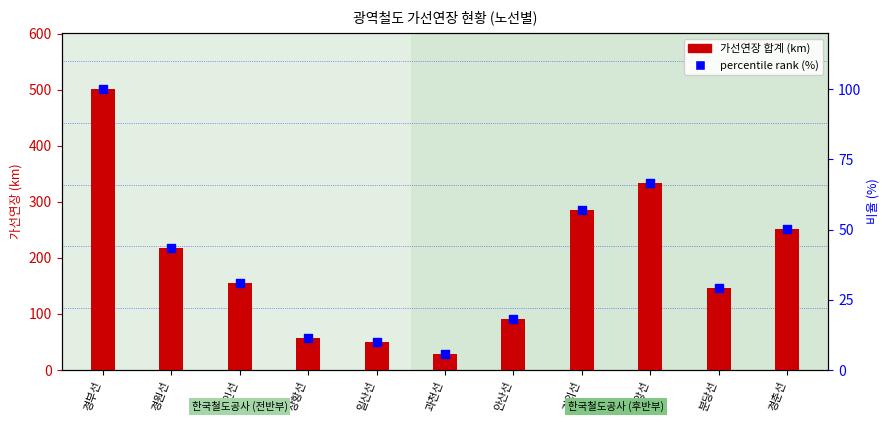

At which category is the sum across all series the highest?

경부선